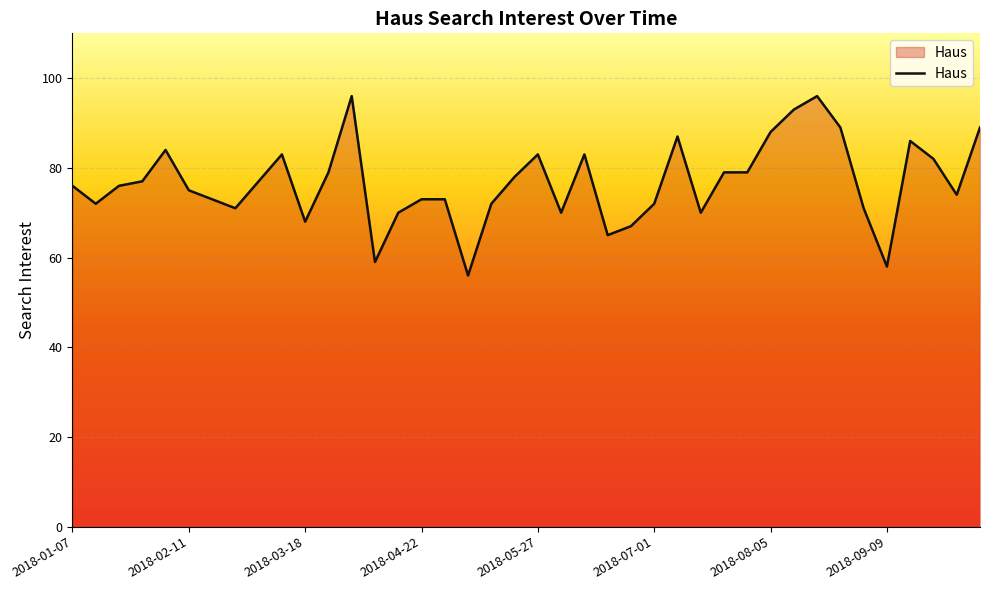

What is the difference between the maximum and minimum values?

40